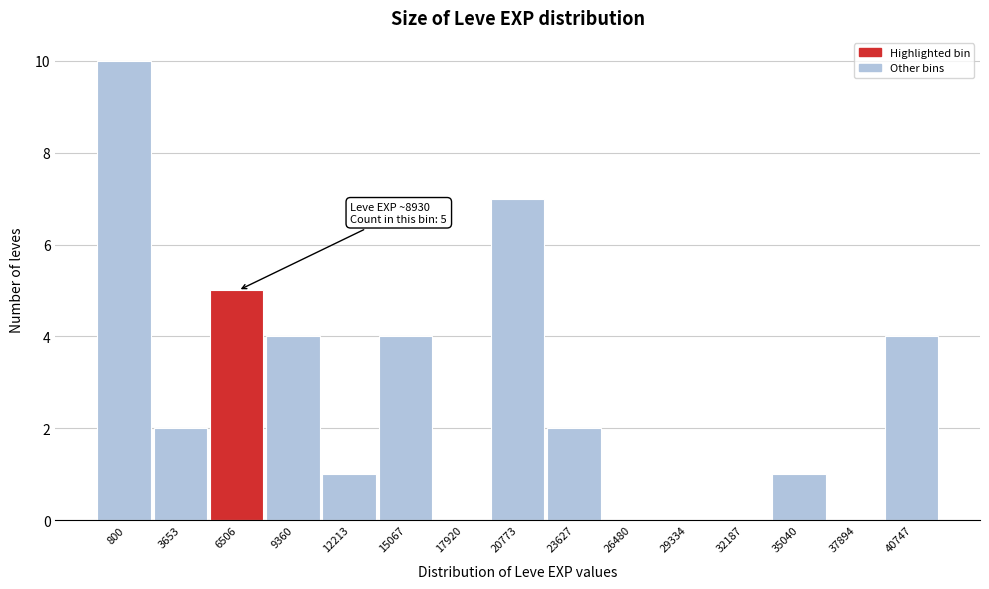

Reading right to left, transcribe all the data shown in this chart.

40747=4	37894=0	35040=1	32187=0	29334=0	26480=0	23627=2	20773=7	17920=0	15067=4	12213=1	9360=4	6506=5	3653=2	800=10